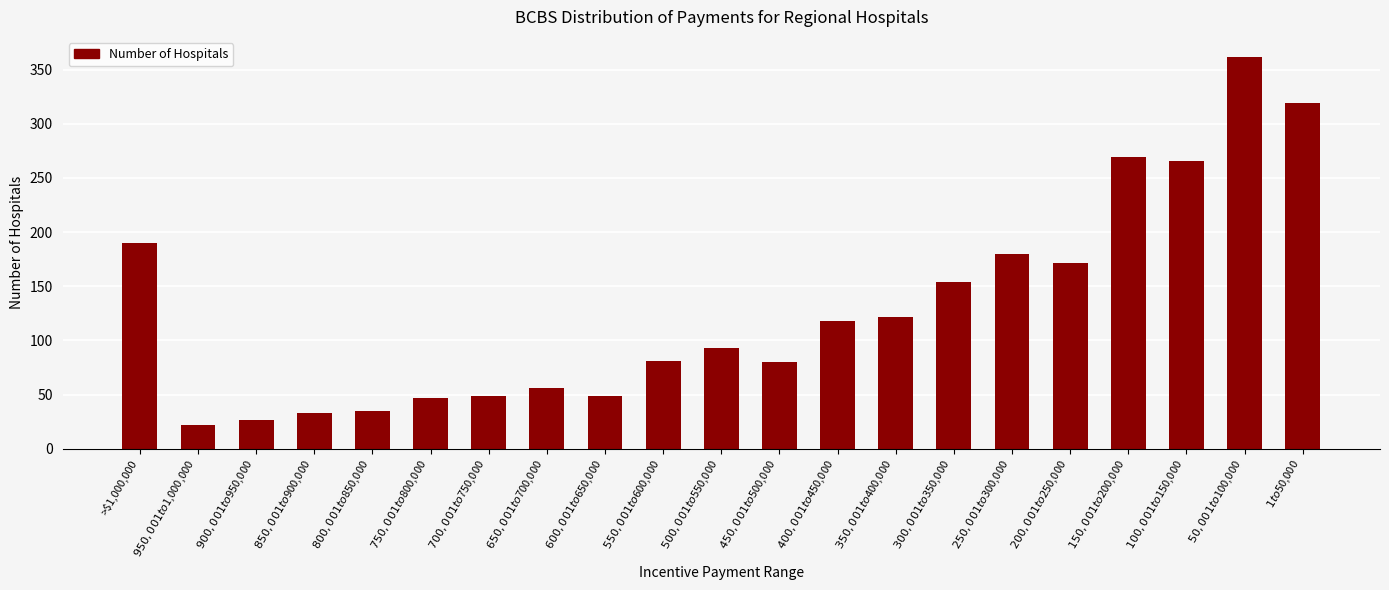

What is the value of the 16th bar from the left?

180